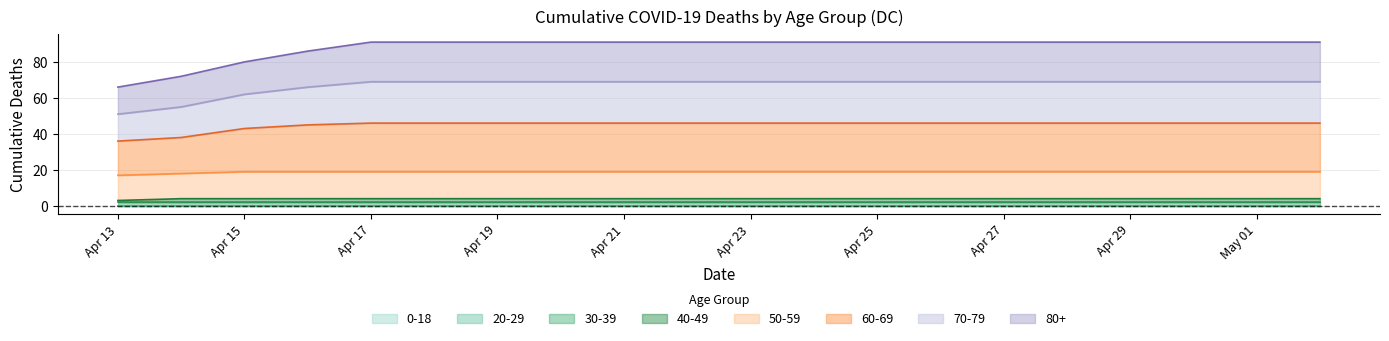

True or false: 60-69 and 40-49 cross at least once.

False